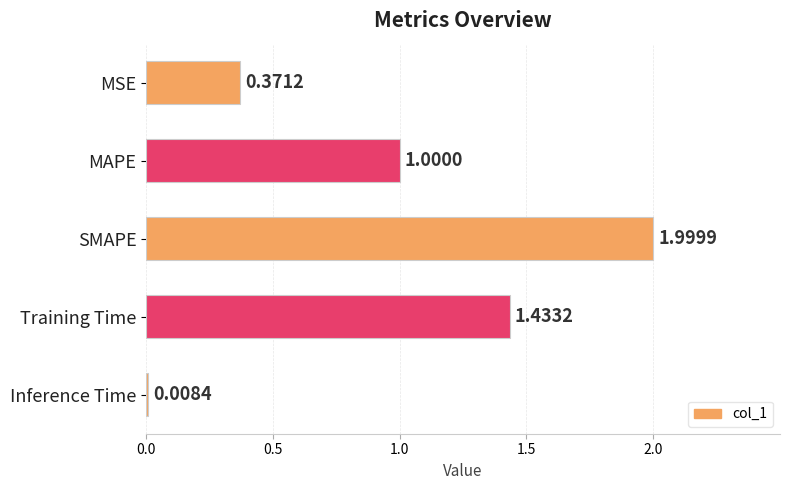

What is the label of the 4th bar from the top?

Training Time